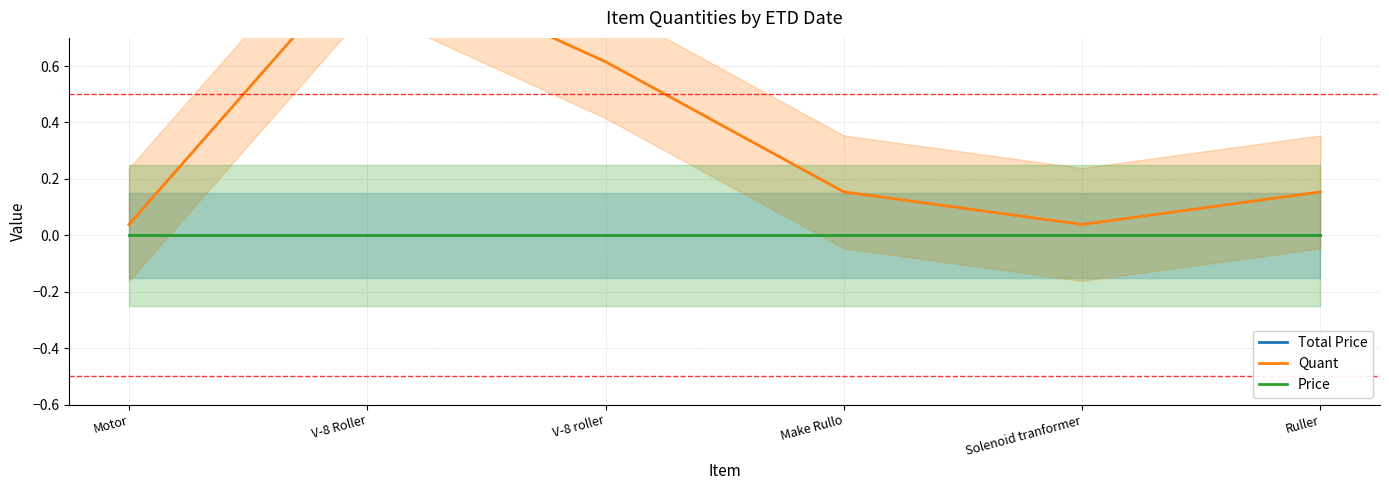

What is the difference between the highest and lowest values at V-8 Roller?

1.0